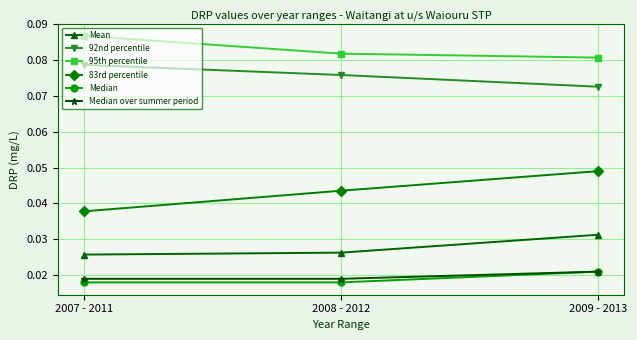

At how many categories does at least one series exceed 0?

3